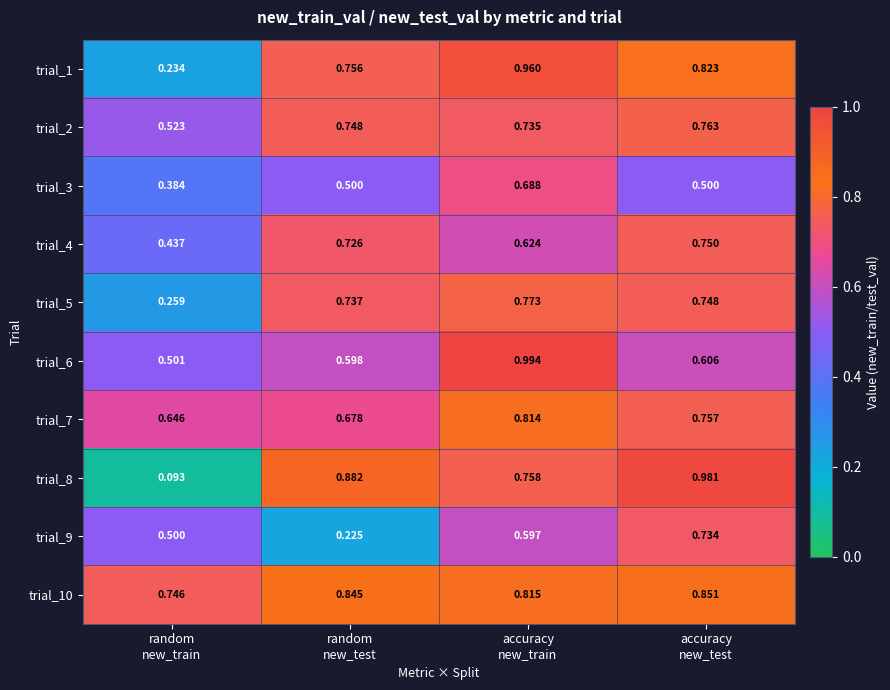

Which series has the largest range (max minus min)?

trial_8